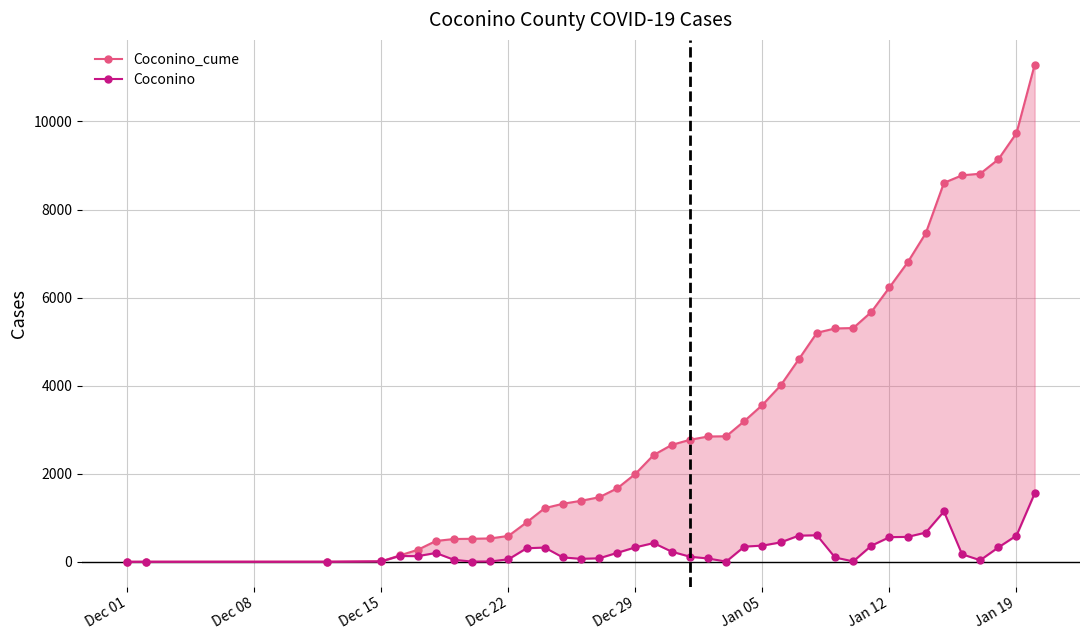

Reading left to right, list all the values displayed in this chart.

Coconino_cume: 1	2	3	12	144	272	473	518	523	531	588	895	1219	1318	1386	1466	1670	1999	2425	2655	2771	2846	2851	3196	3564	4005	4599	5202	5300	5309	5674	6234	6800	7464	8607	8778	8814	9141	9737	11289
Coconino: 0	1	1	9	132	128	201	45	5	8	57	307	324	99	68	80	204	329	426	230	116	75	5	345	368	441	594	603	98	9	365	560	566	664	1143	171	36	327	596	1552